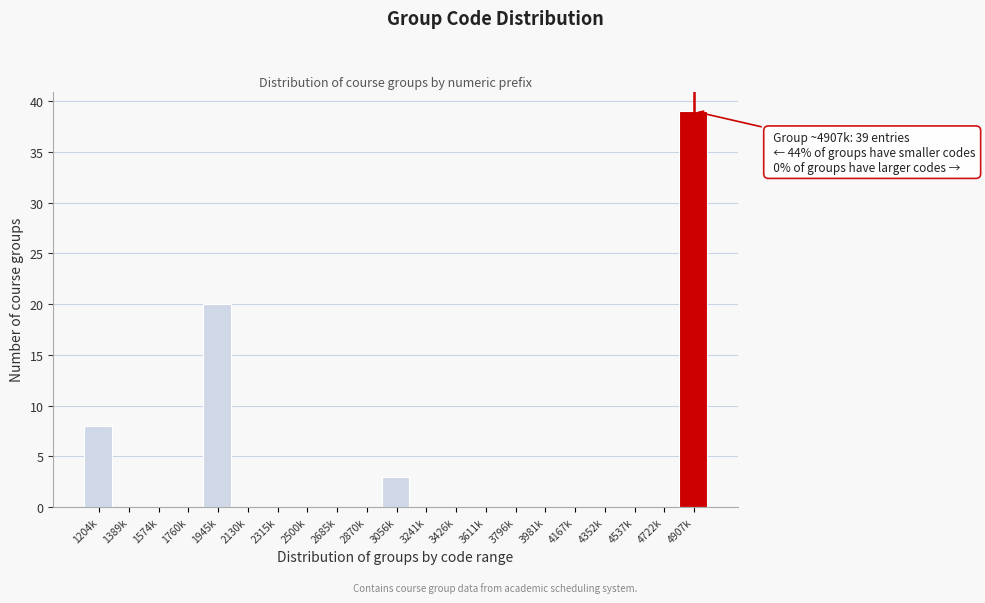

Reading left to right, extract all data points from this chart.

1204k=8	1389k=0	1574k=0	1760k=0	1945k=20	2130k=0	2315k=0	2500k=0	2685k=0	2870k=0	3056k=3	3241k=0	3426k=0	3611k=0	3796k=0	3981k=0	4167k=0	4352k=0	4537k=0	4722k=0	4907k=39